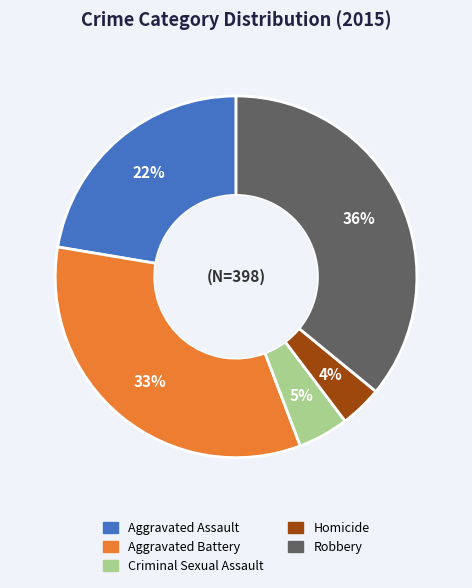

Between Aggravated Battery and Robbery, which is larger?

Robbery